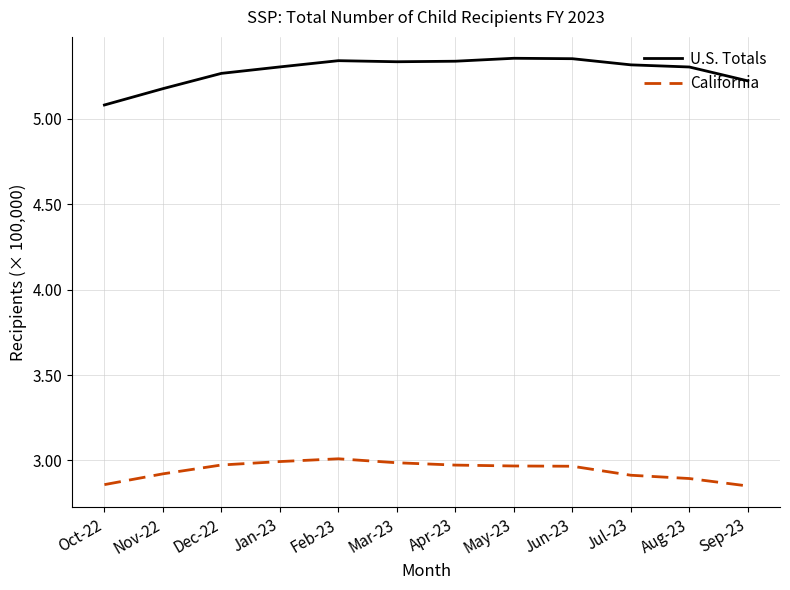

What position from the right is Nov-22?

11